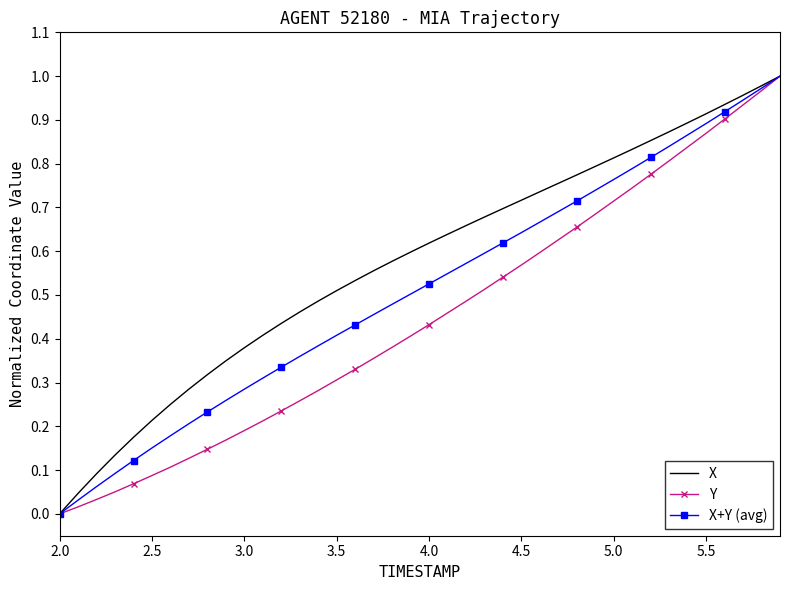

Which series has the largest total across all categories?

X